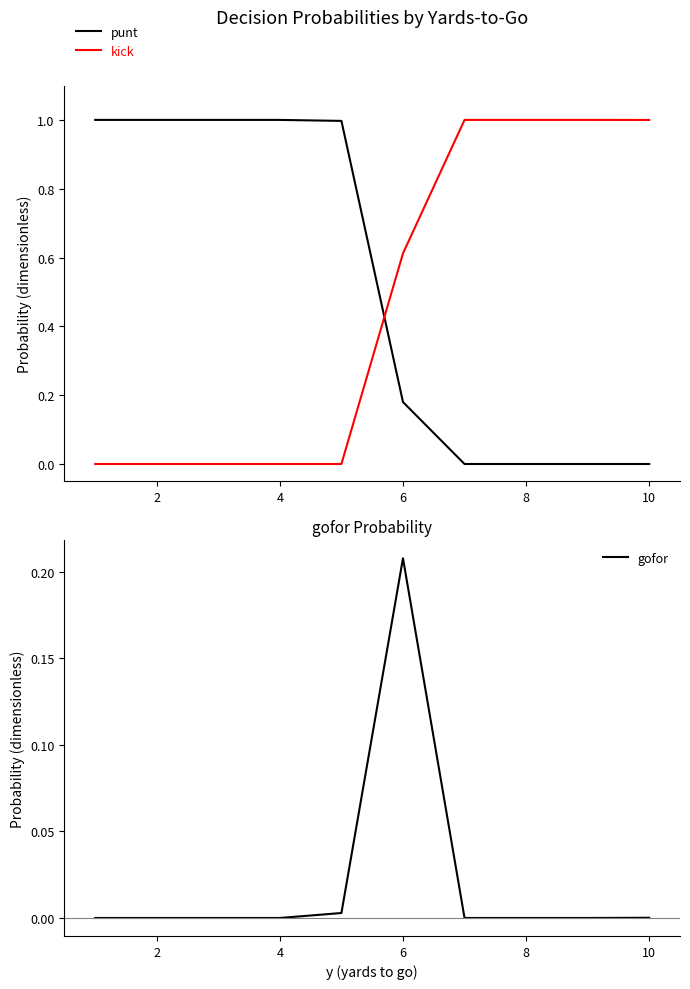

What is the maximum value for kick?

1.0